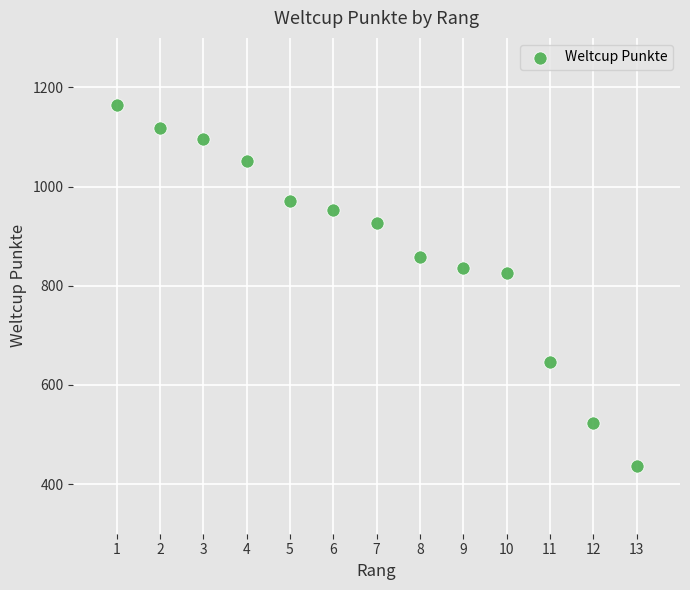

What is the range of Y values (max minus min)?

729